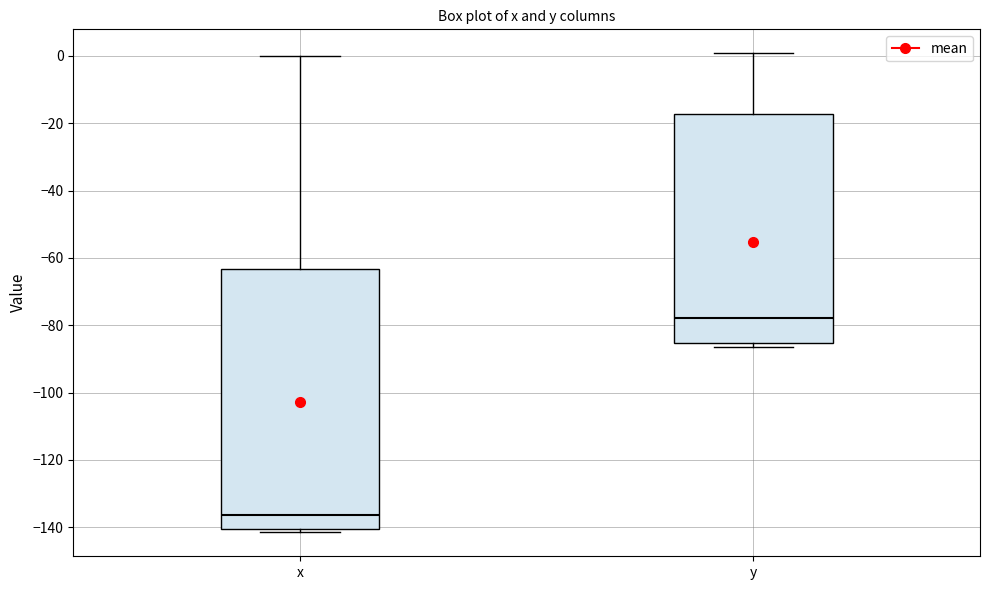

Reading left to right, read every box against the y-axis: the position of its median line, the range the box covers, and the ends of its whiskers. The values are not printed on the chart, so give them approximately, as read against the axis.

x: median -136, box -140 to -64, whiskers -142 to 0
y: median -78, box -86 to -18, whiskers -86 (just below the box's lower edge) to 0